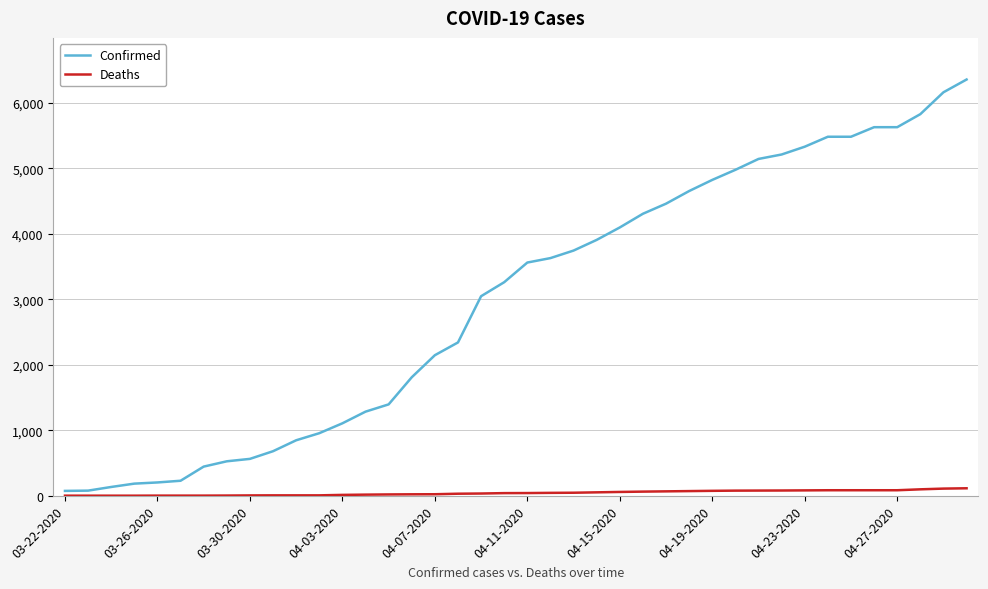

True or false: Deaths and Confirmed cross at least once.

False